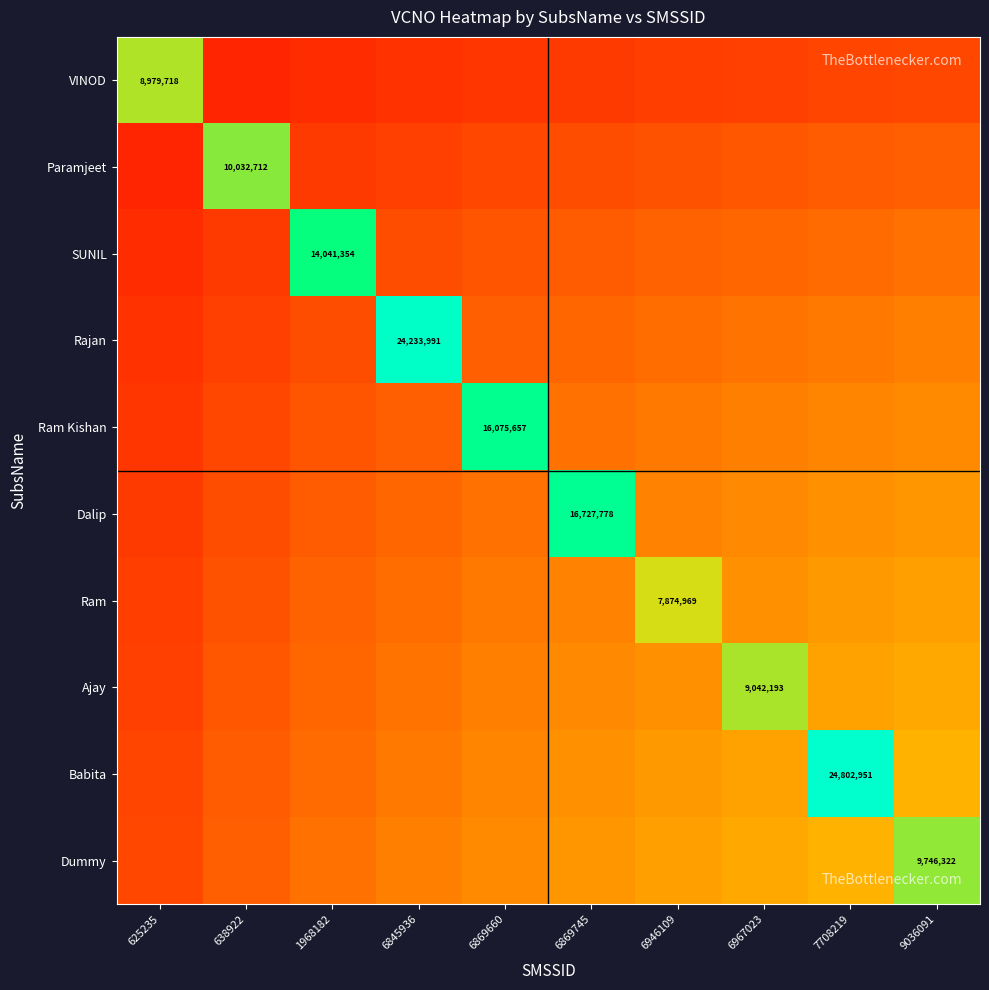

The SUNIL series shows 7066386 at 1968182. True or false?

False